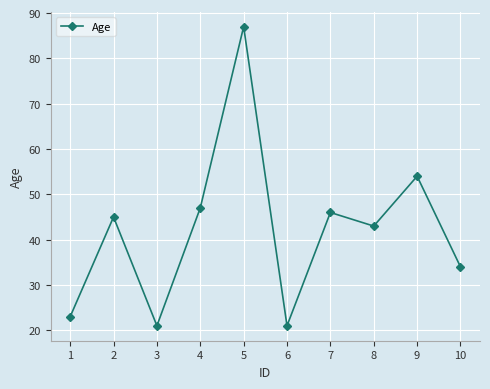

The chart shows a value of 26 at 4. True or false?

False